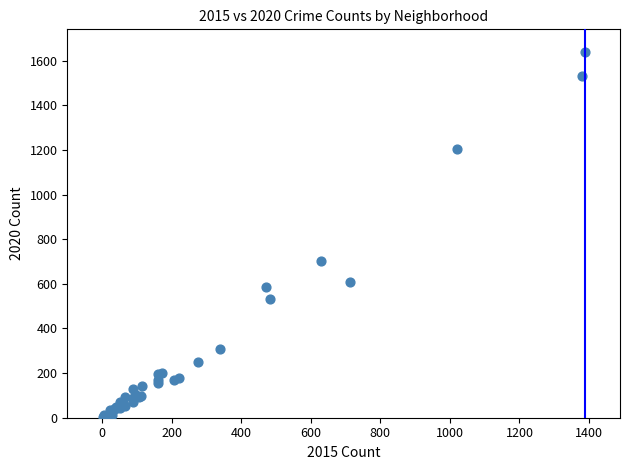

What Y value in the scatter plot is closest to 822?

701